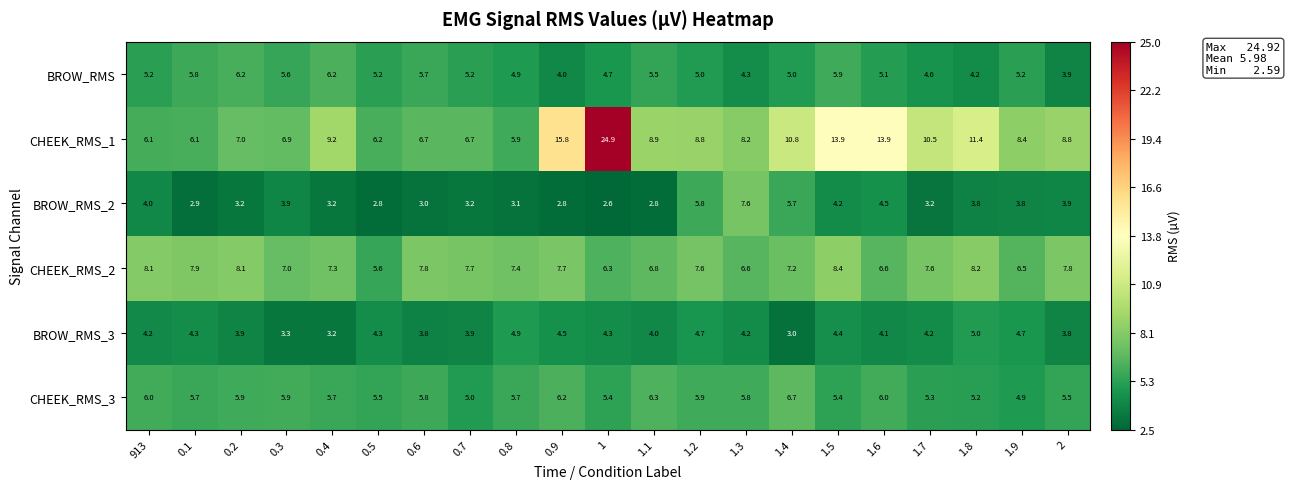

At which category does the chart reach its minimum across all series?

1